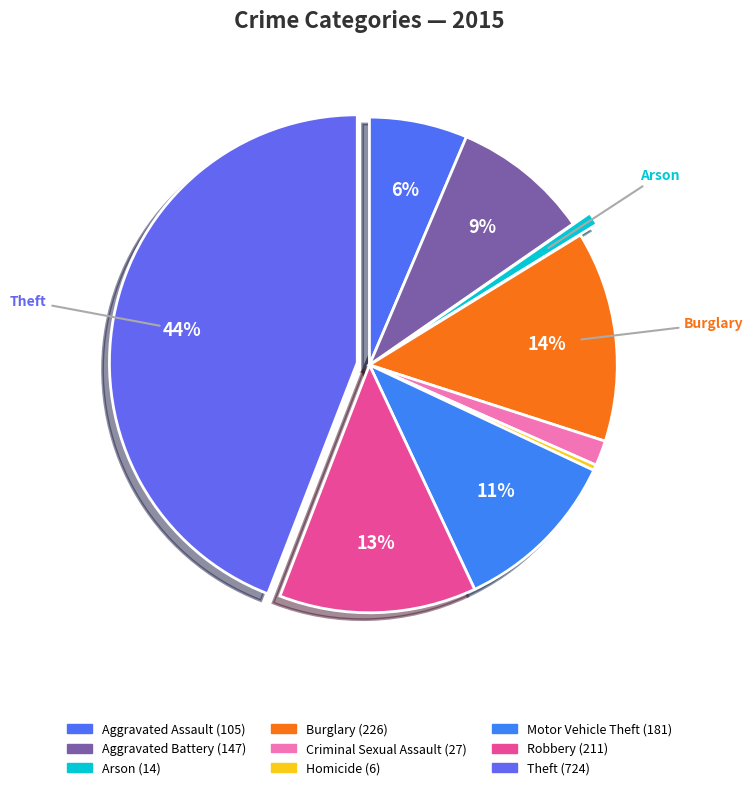

Which has a higher value, Aggravated Assault or Motor Vehicle Theft?

Motor Vehicle Theft